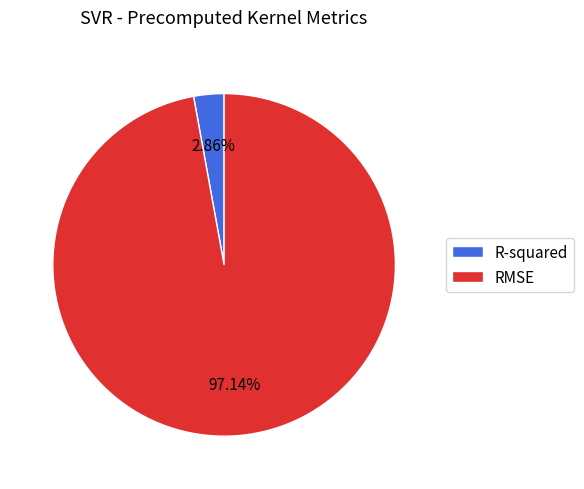

What percentage is the R-squared slice, to the nearest percent?

3%